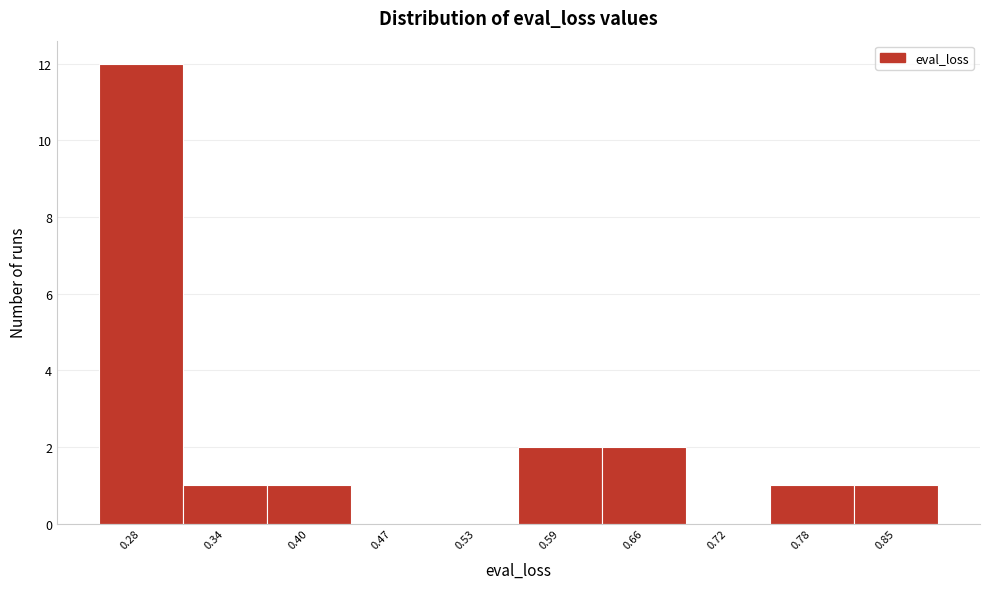

What is the height of the bar covering 0.24 to 0.31 on the x-axis? Neither the bar edges nor the heights are printed on the chart, so give them approximately, as read against the axes.

12